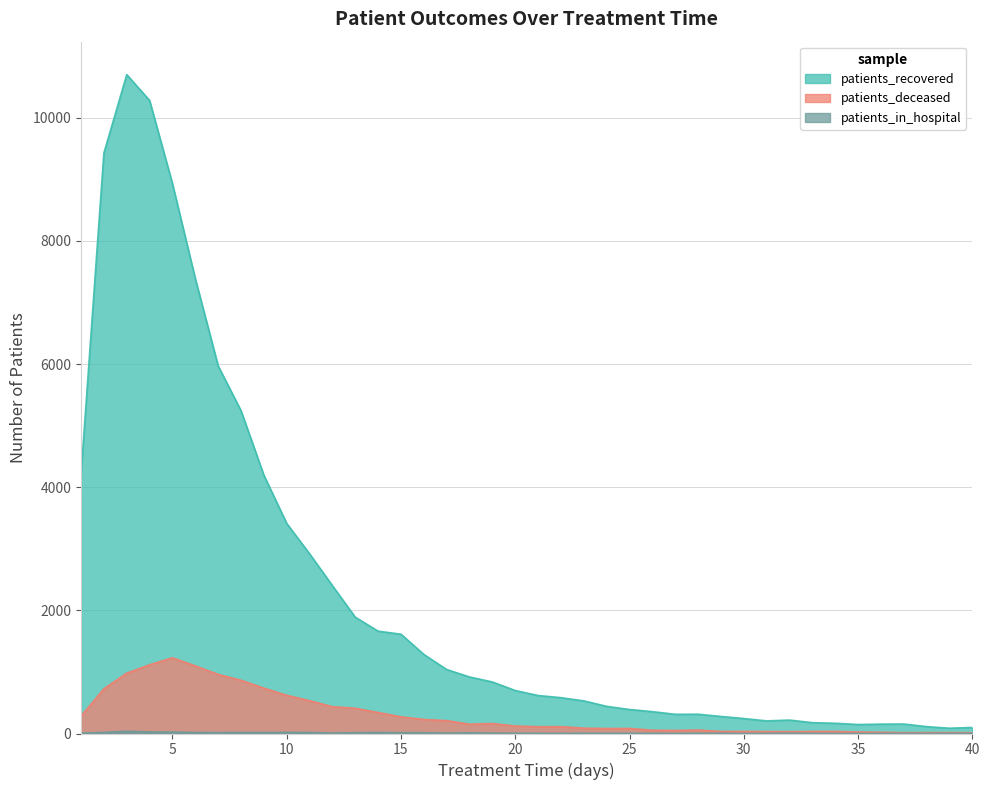

Rank the series at 1 from highest to lowest value.

patients_recovered, patients_deceased, patients_in_hospital